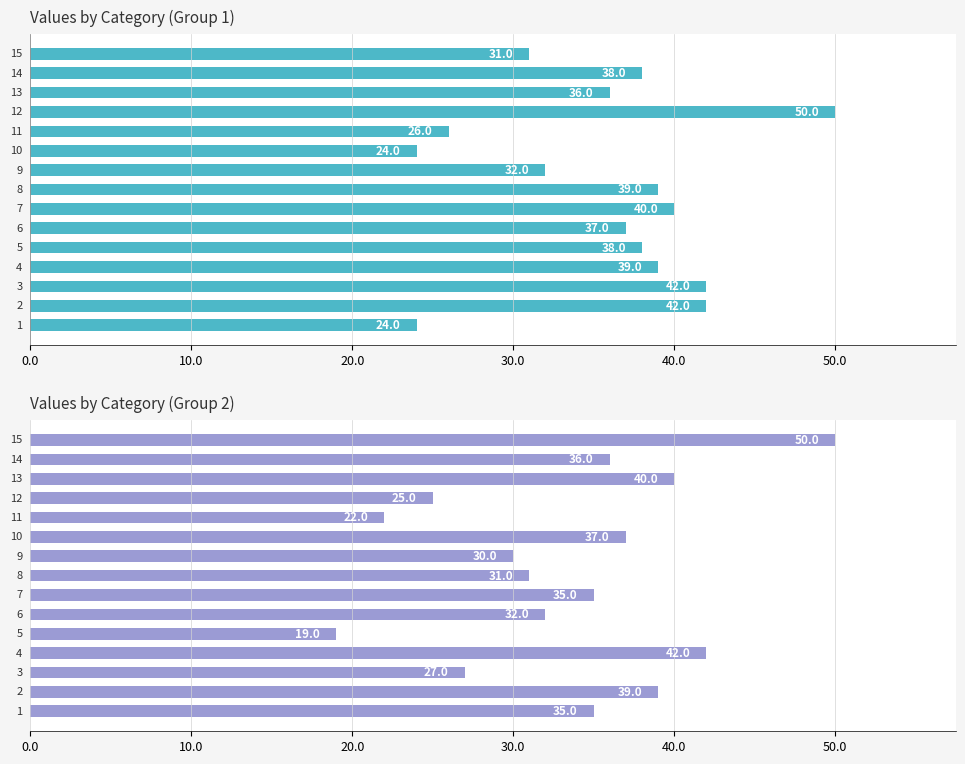

List the series in order of their overall mean, highest first.

Values, Values Group 2